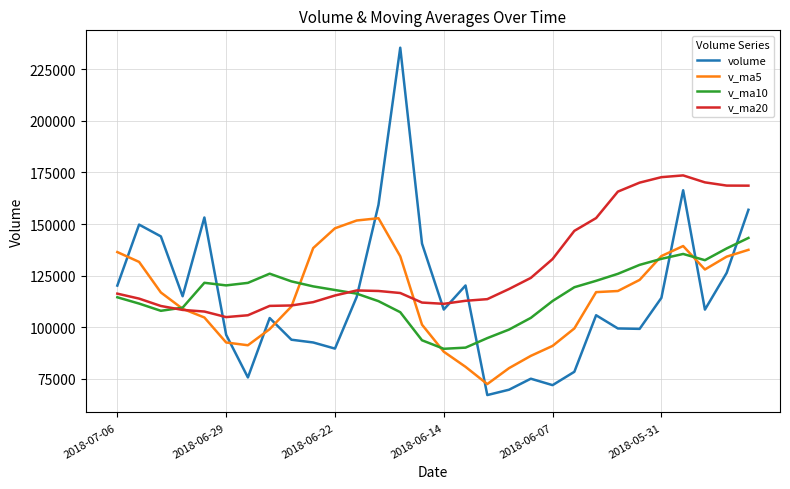

Which series has the largest total across all categories?

v_ma20